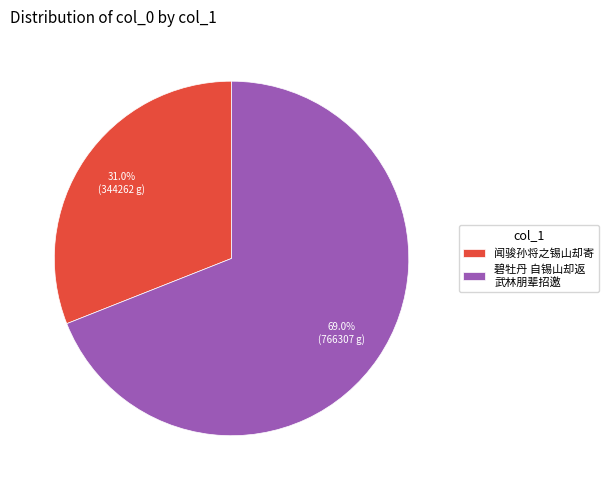

To the nearest percent, what portion does 闻骏孙将之锡山却寄 represent?

31%